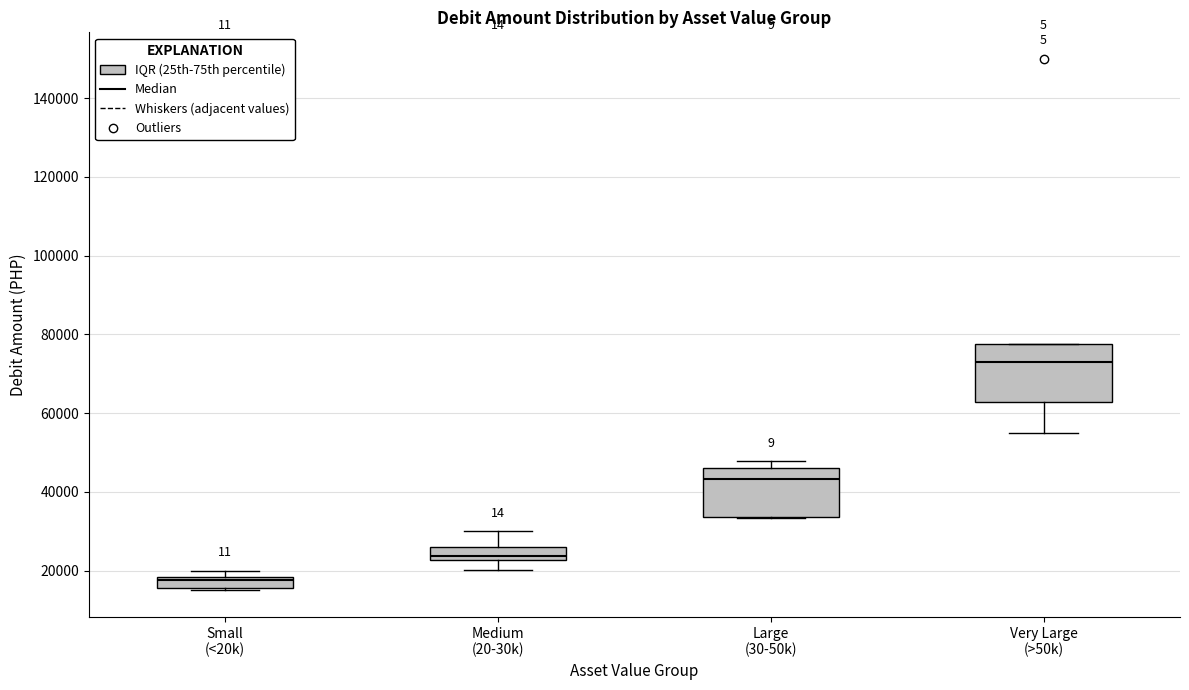

Which box's median line is the lowest?

Small (<20k)